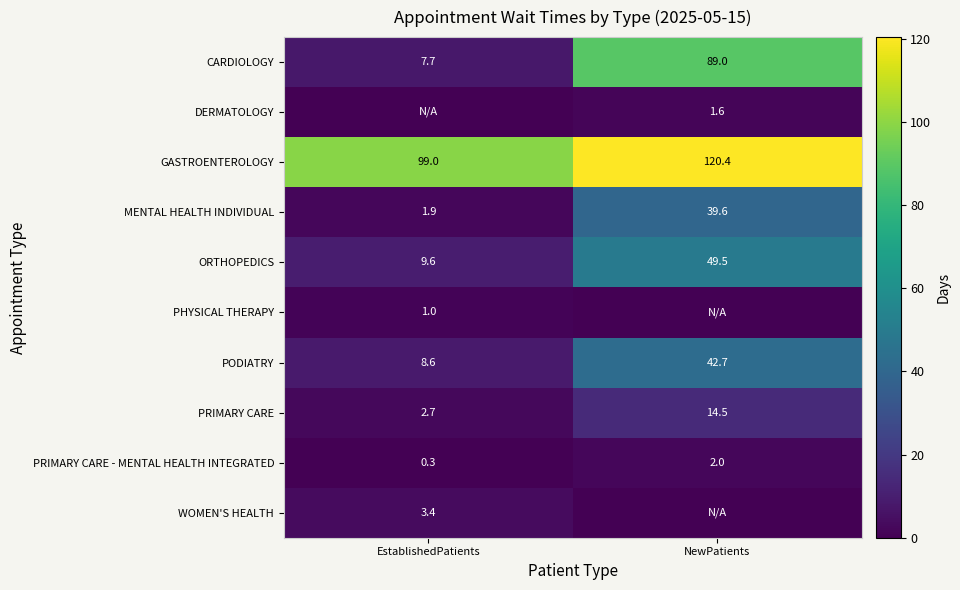

Rank the categories by CARDIOLOGY value from highest to lowest.

NewPatients, EstablishedPatients